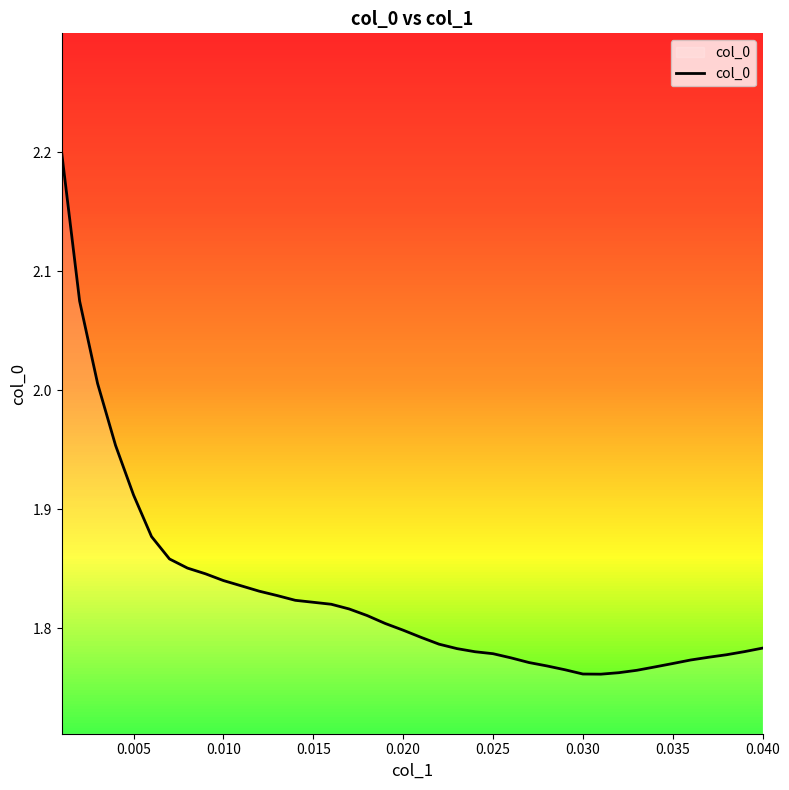

What is the difference between the maximum and minimum values?

0.4